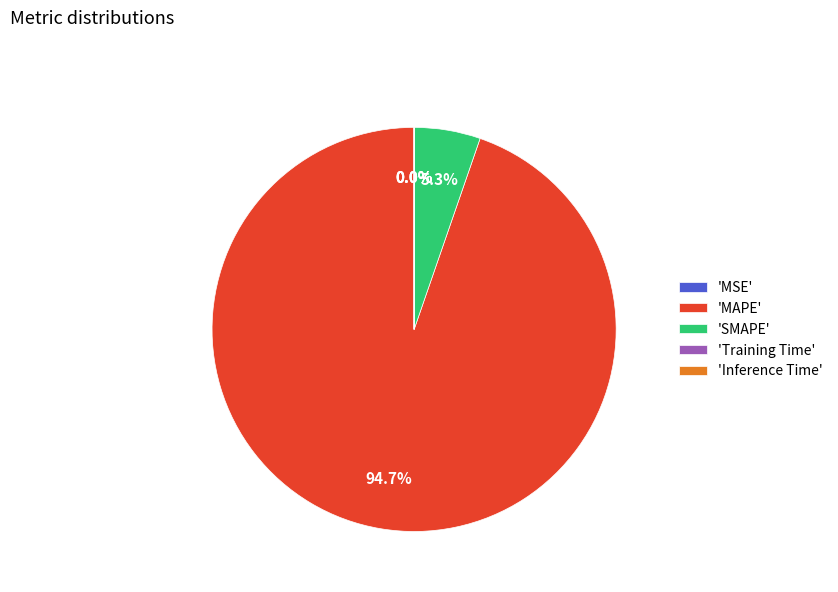

Is there any slice that represents more than half of the pie?

Yes